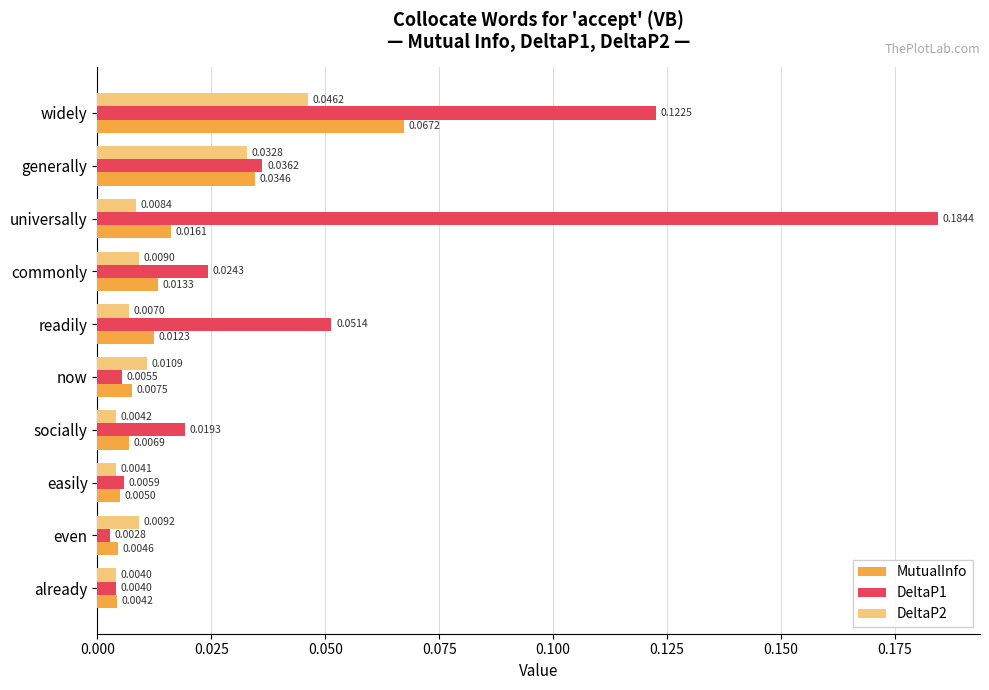

Which series changed the most between widely and commonly?

DeltaP1